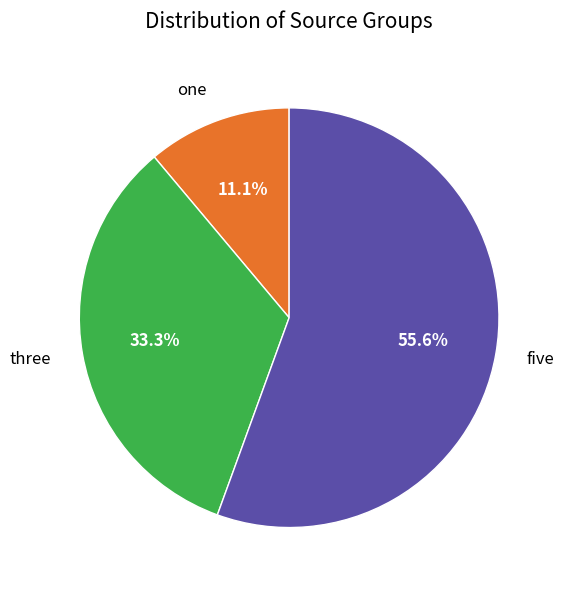

What percentage is the one slice, to the nearest percent?

11%